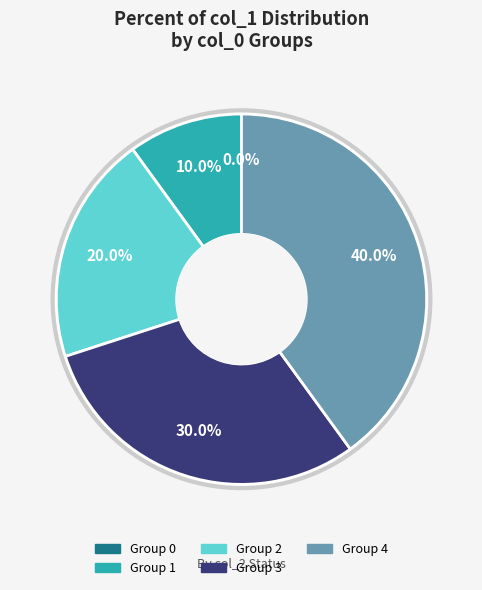

Does any single category account for the majority?

No